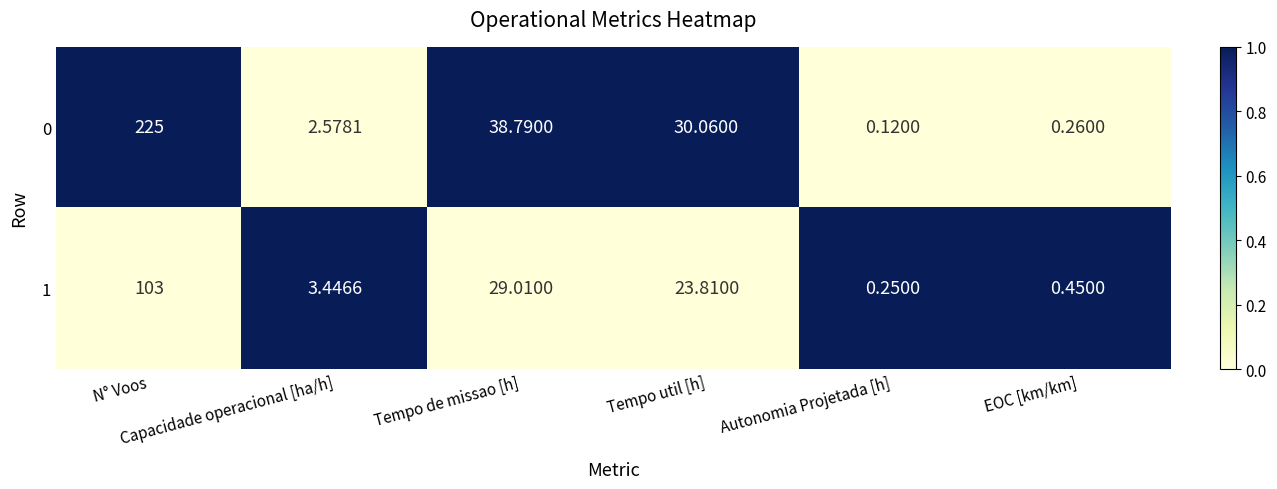

How many data points in 0 are above 30?

3